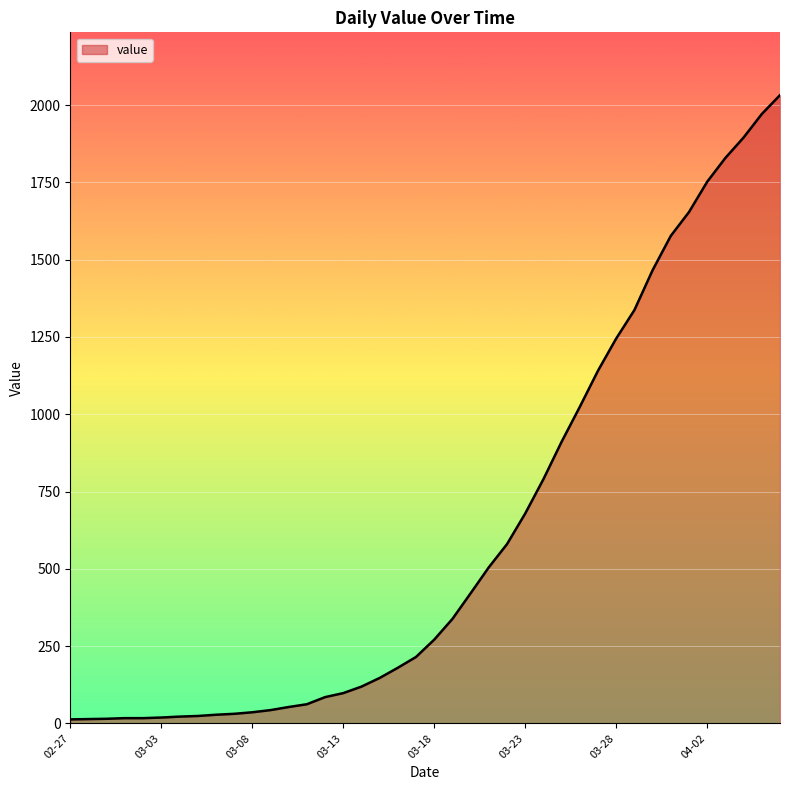

What is the maximum value shown in the chart?

2032